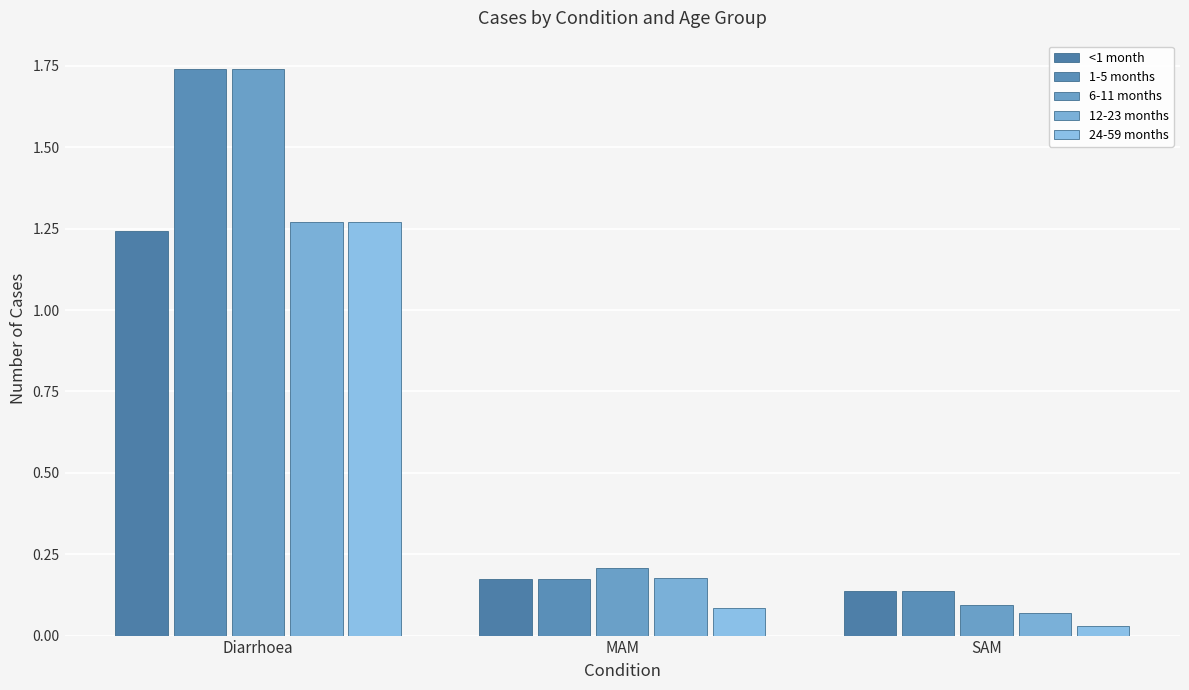

What is the average value of the <1 month series?

0.5